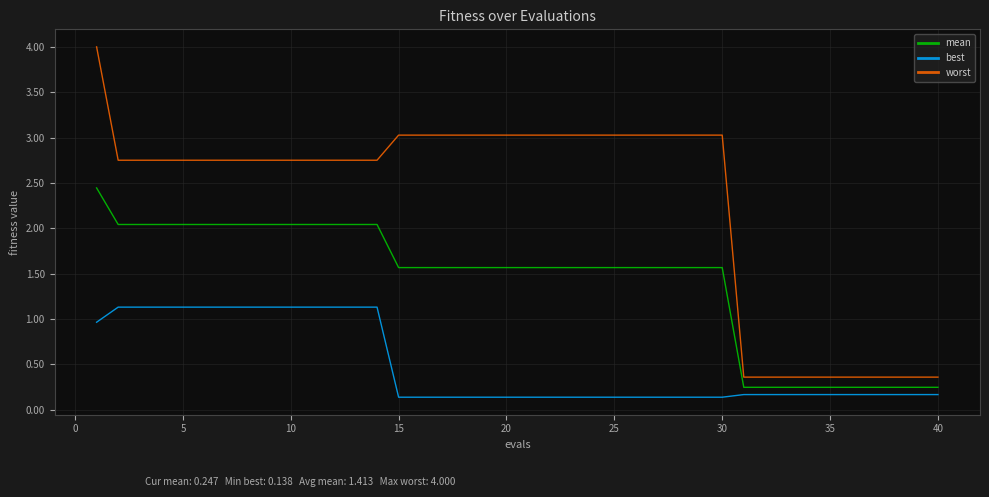

Which series has the largest range (max minus min)?

worst